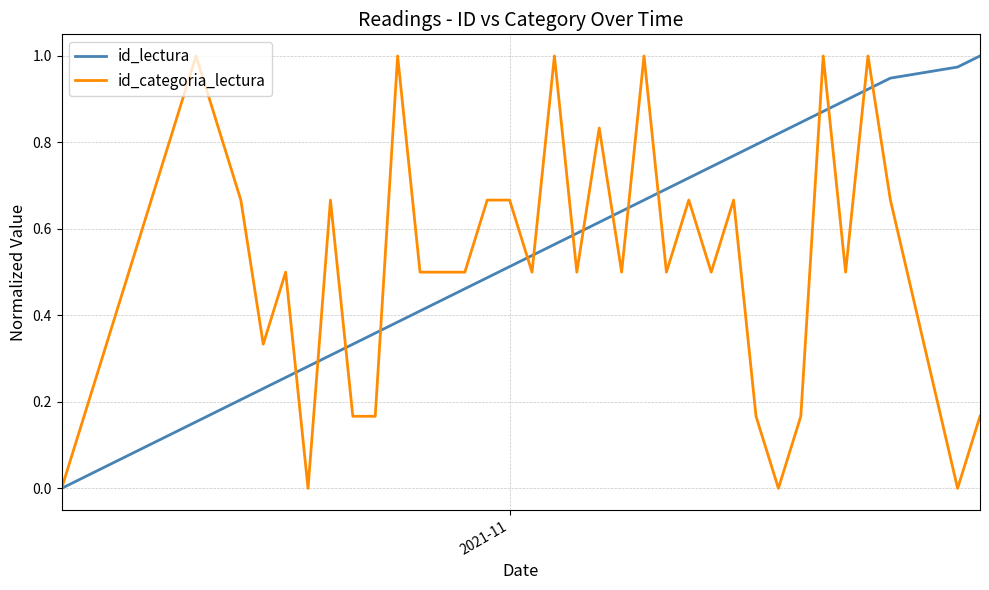

How many intersections are there between id_lectura and id_categoria_lectura?

15